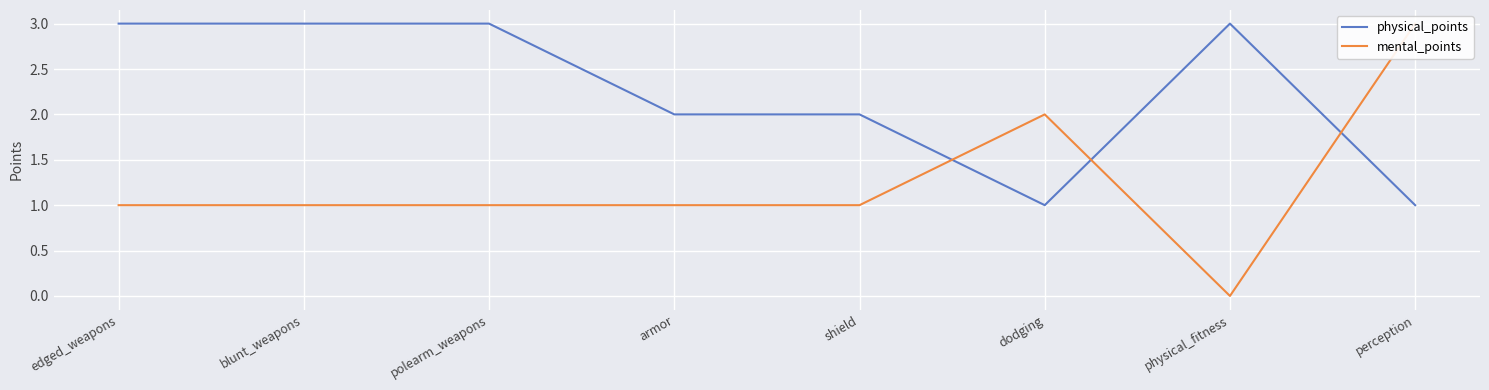

Reading right to left, what are all the values shown in this chart?

physical_points: perception=1	physical_fitness=3	dodging=1	shield=2	armor=2	polearm_weapons=3	blunt_weapons=3	edged_weapons=3
mental_points: perception=3	physical_fitness=0	dodging=2	shield=1	armor=1	polearm_weapons=1	blunt_weapons=1	edged_weapons=1